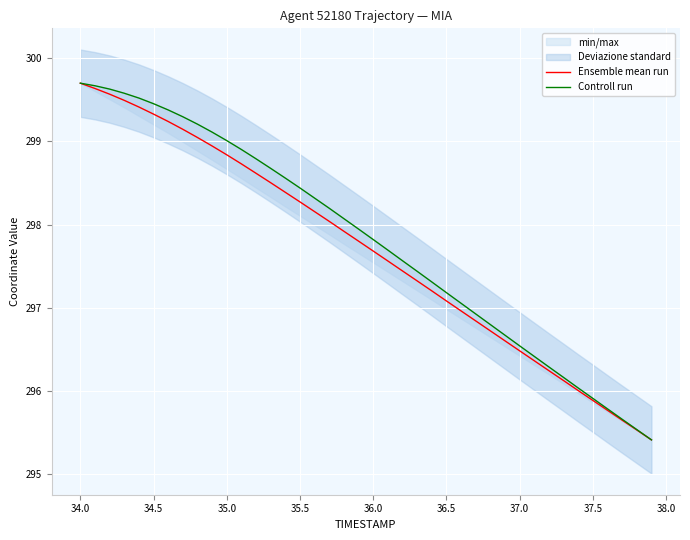

What is the lowest value of the Ensemble mean run series?

295.4